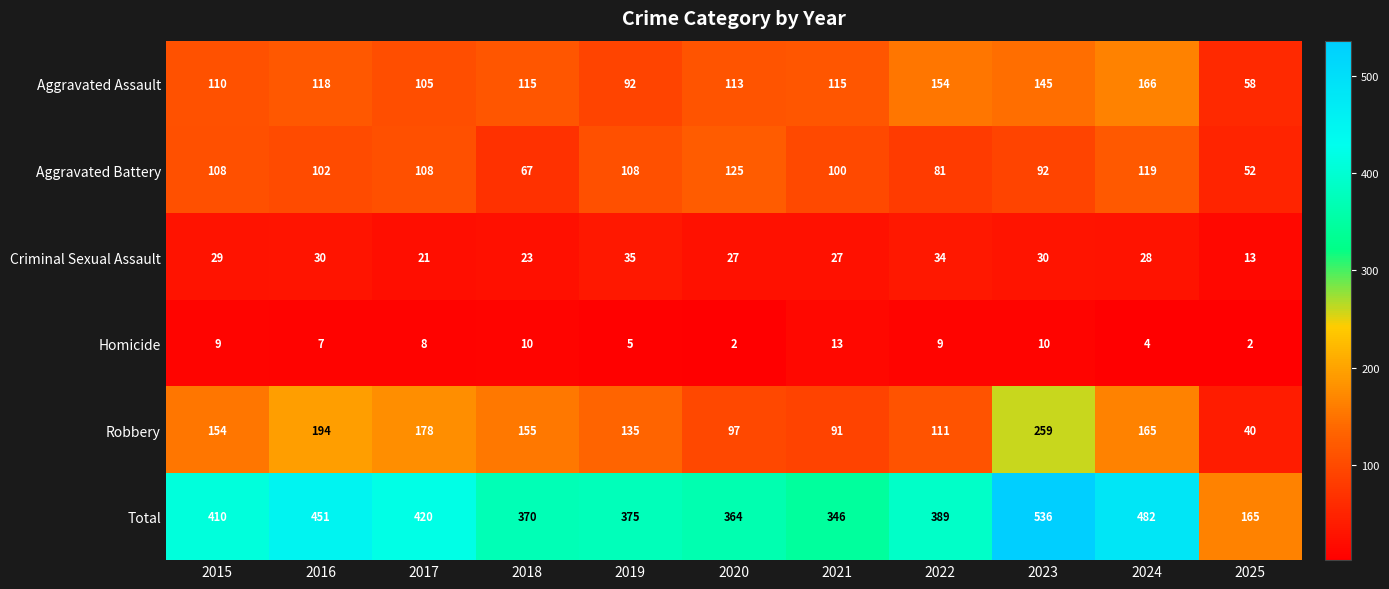

How many series are shown in this chart?

6